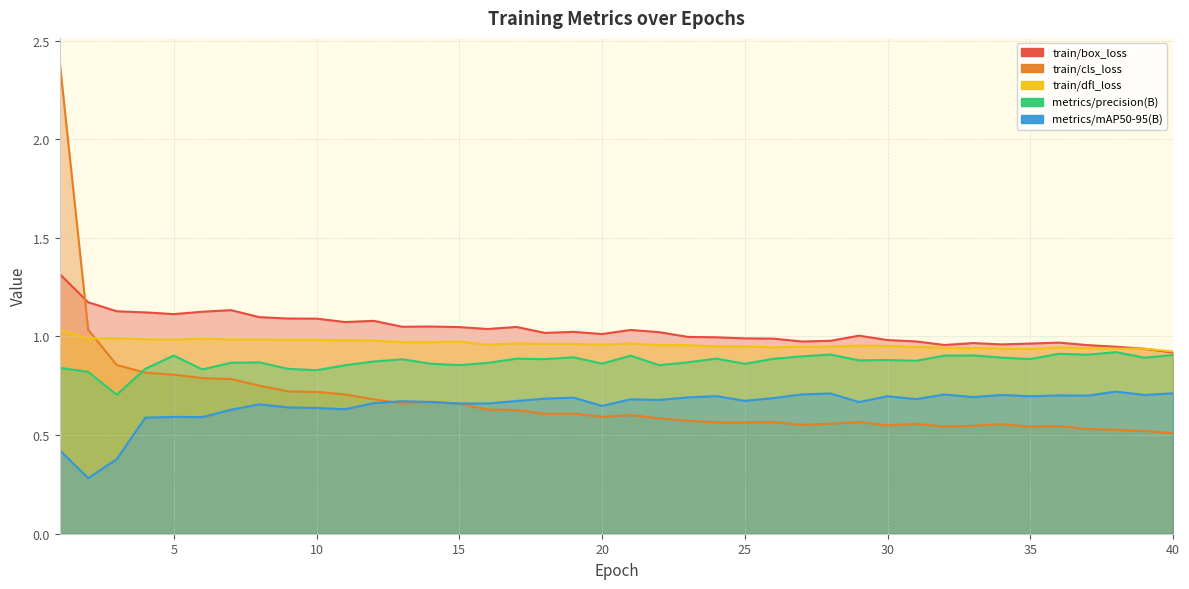

In train/box_loss, how many points are lower than both neighbors (excluding endpoints)?

9